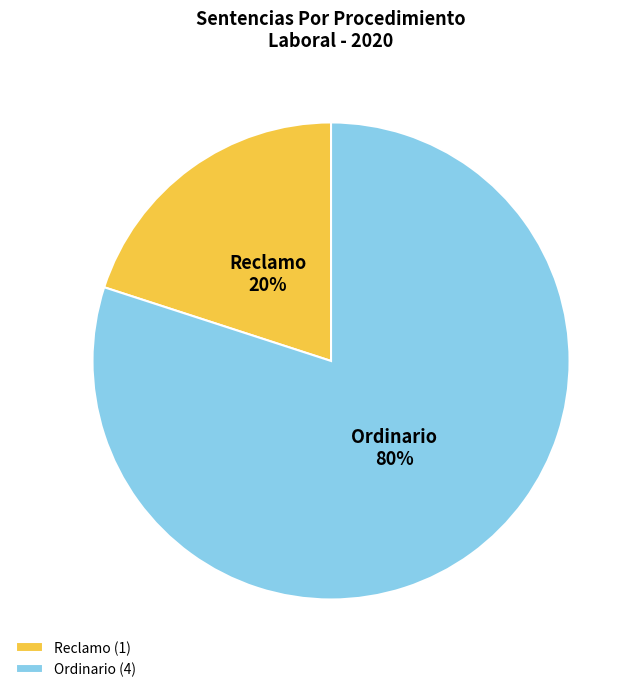

To the nearest percent, what is the difference between the largest and smallest slice percentages?

60%